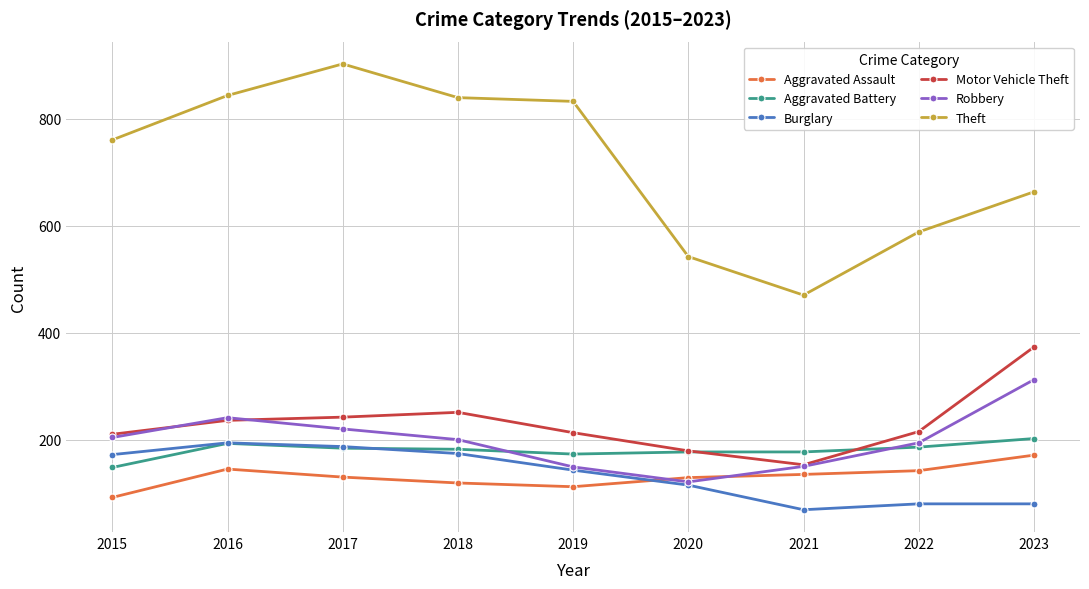

What is the minimum value shown in the chart?

69